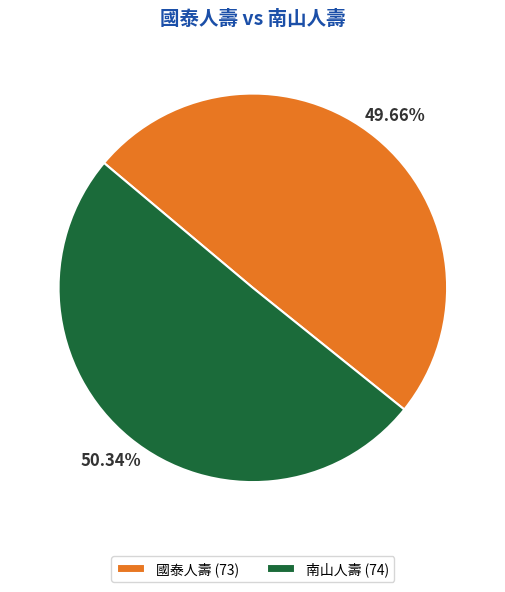

To the nearest percent, what percentage of the pie is 國泰人壽?

50%